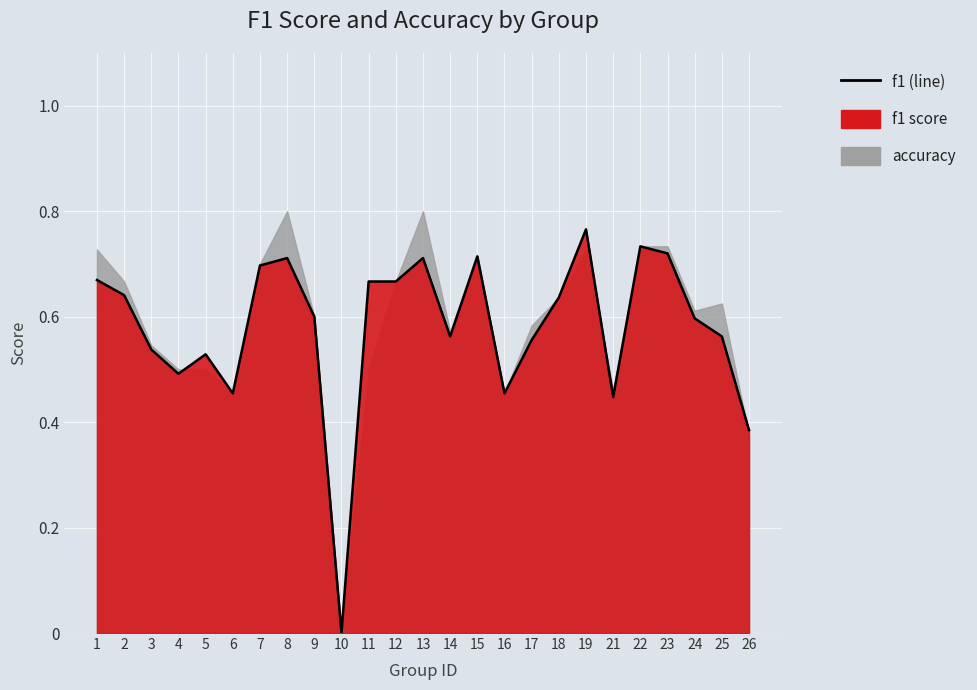

Is it true that the value at 2 is 0.4?

False